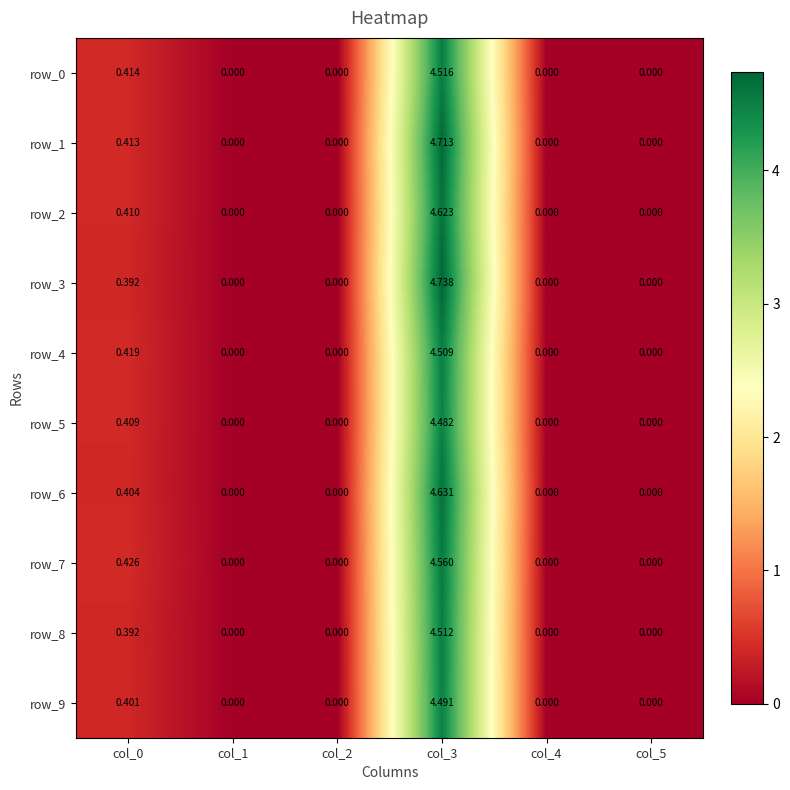

Is the value of row_5 at col_5 greater than the value of row_9 at col_5?

No